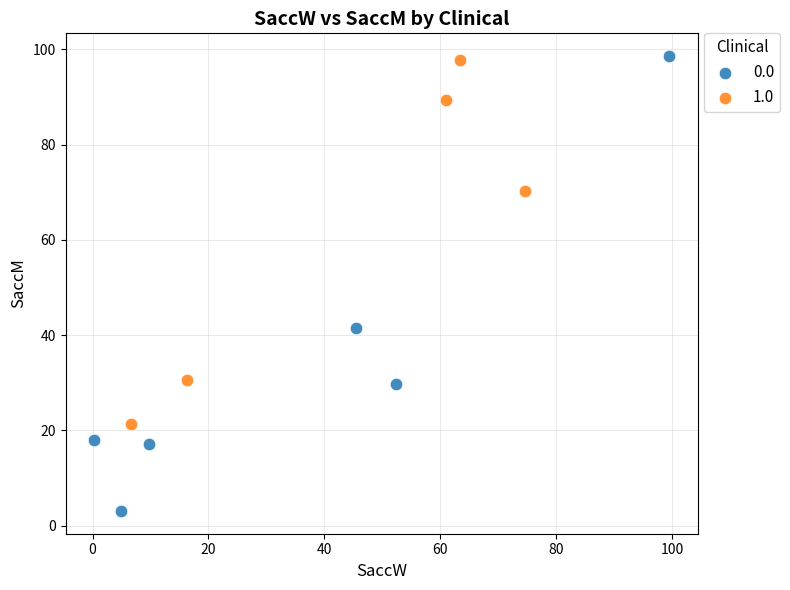

Which series has the largest Y range (max minus min)?

0.0